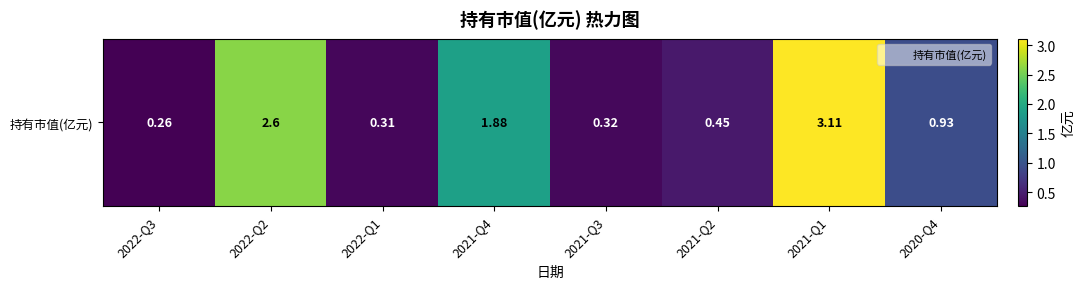

At which label is the value closest to 1?

2020-Q4